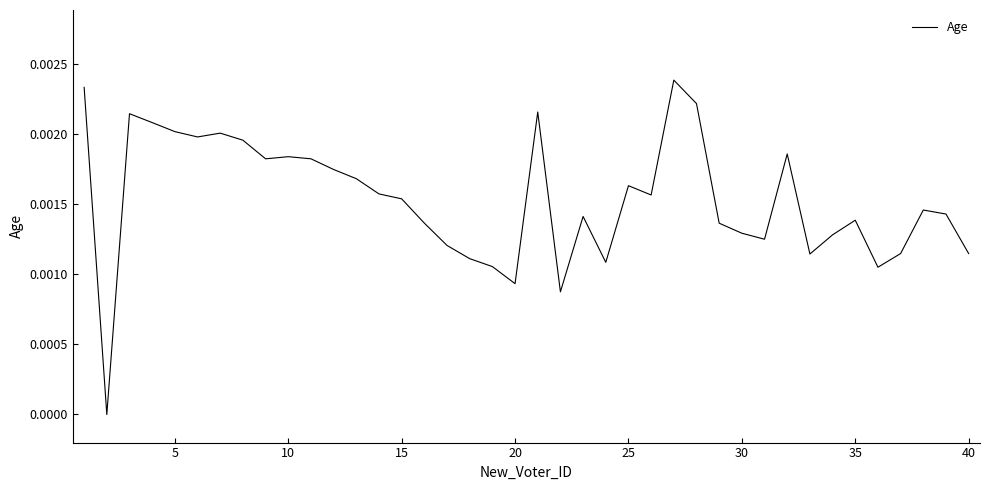

Is this an area chart (filled region under the line)?

No